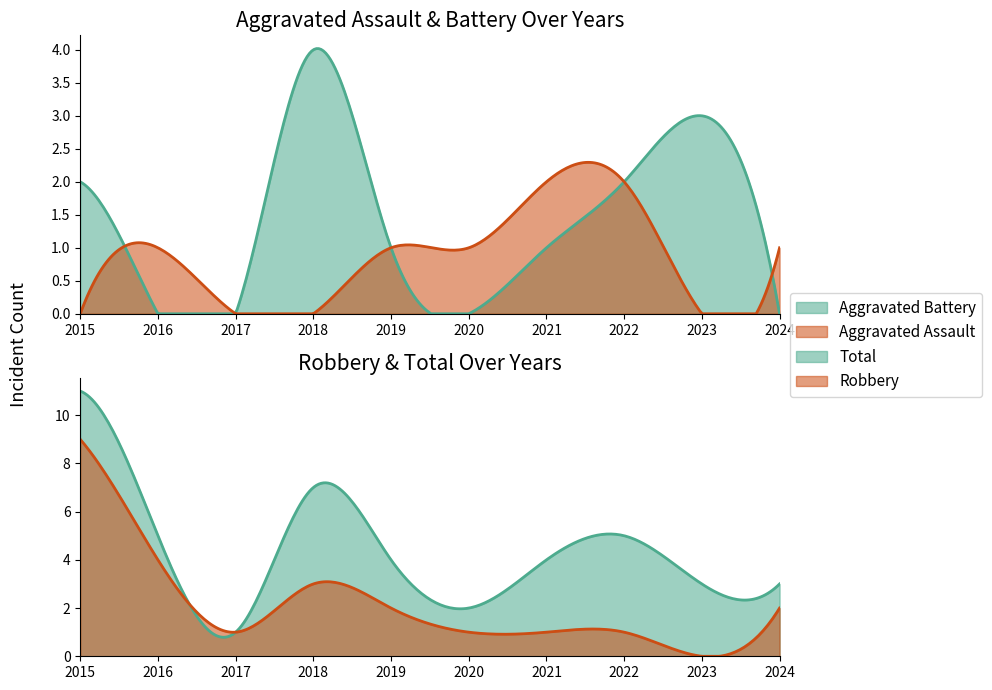

Which category has the highest value in the Robbery series?

2015